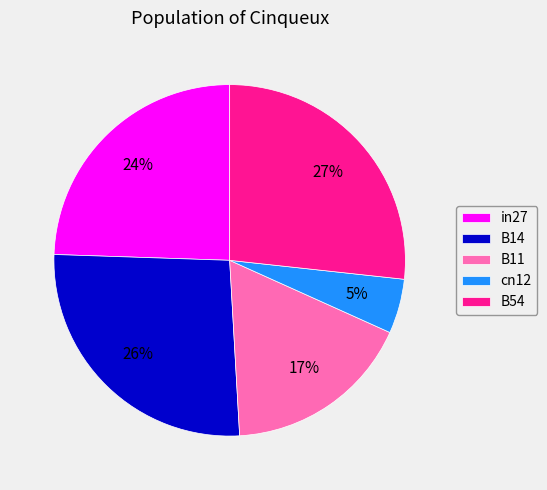

Count the number of slices in the pie.

5